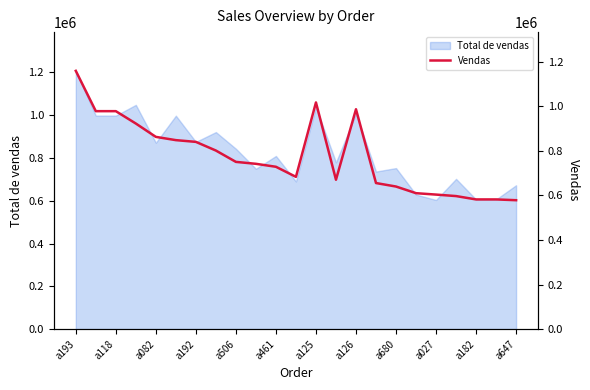

What is the maximum value for Total de vendas?

1207500